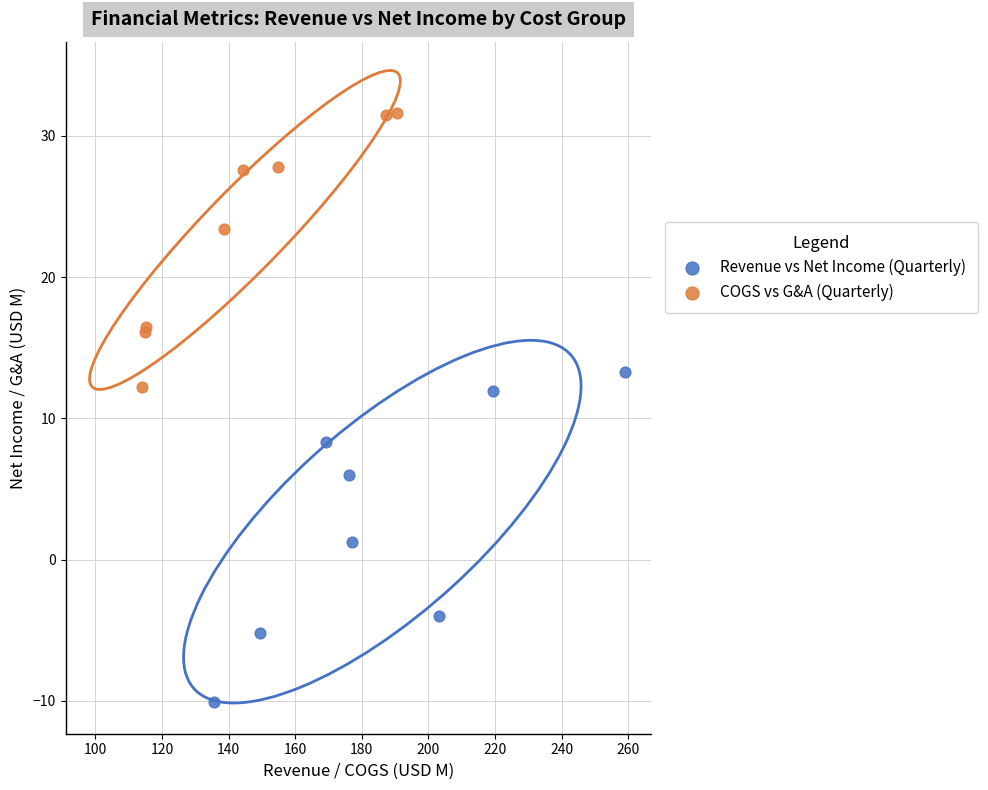

Which series has the largest Y range (max minus min)?

Revenue vs Net Income (Quarterly)